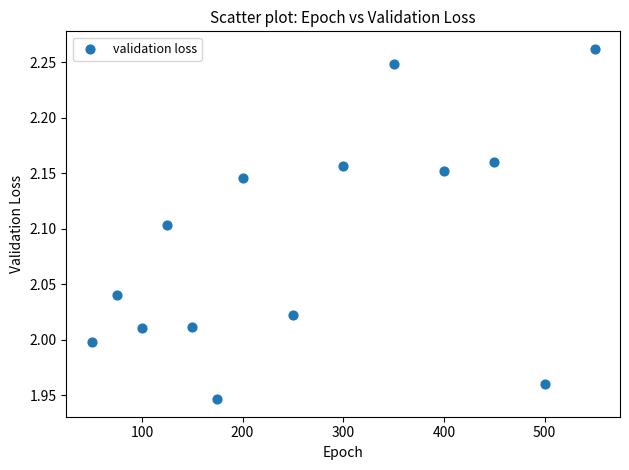

What is the range of Y values (max minus min)?

0.3